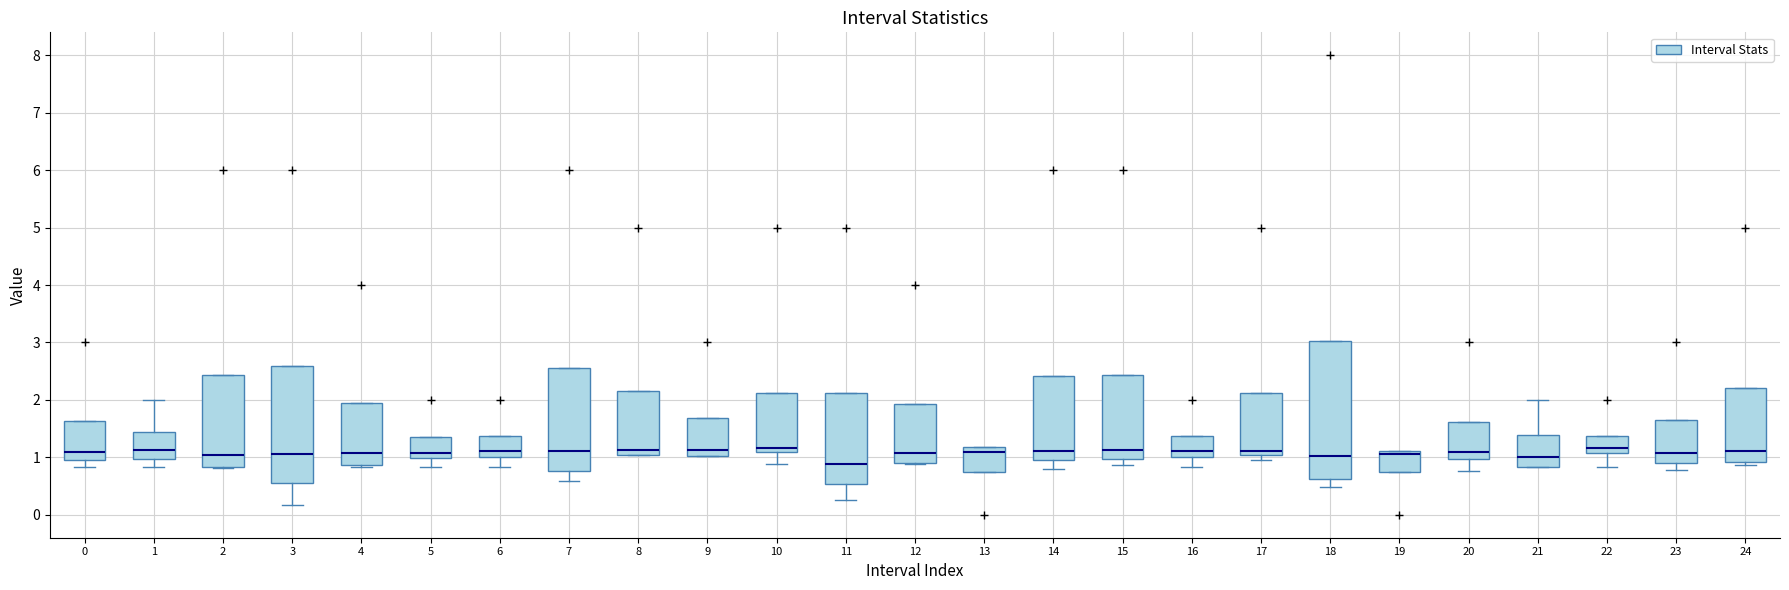

Reading left to right, read every box against the y-axis: the position of its median line, the range the box covers, and the ends of its whiskers. The values are not printed on the chart, so give them approximately, as read against the axis.

0: median 1.1, box 1.0 to 1.6, whiskers 0.8 to 1.6
1: median 1.1, box 1.0 to 1.4, whiskers 0.8 to 2.0
2: median 1.0, box 0.8 to 2.4, whiskers 0.8 to 2.4
3: median 1.1, box 0.5 to 2.6, whiskers 0.2 to 2.6
4: median 1.1, box 0.9 to 1.9, whiskers 0.8 to 1.9
5: median 1.1, box 1.0 to 1.3, whiskers 0.8 to 1.3
6: median 1.1, box 1.0 to 1.4, whiskers 0.8 to 1.4
7: median 1.1, box 0.8 to 2.6, whiskers 0.6 to 2.6
8: median 1.1, box 1.0 to 2.2, whiskers 1.0 to 2.2
9: median 1.1, box 1.0 to 1.7, whiskers 1.0 to 1.7
10: median 1.2, box 1.1 to 2.1, whiskers 0.9 to 2.1
11: median 0.9, box 0.5 to 2.1, whiskers 0.3 to 2.1
12: median 1.1, box 0.9 to 1.9, whiskers 0.9 to 1.9
13: median 1.1, box 0.8 to 1.2, whiskers 0.8 to 1.2
14: median 1.1, box 1.0 to 2.4, whiskers 0.8 to 2.4
15: median 1.1, box 1.0 to 2.4, whiskers 0.9 to 2.4
16: median 1.1, box 1.0 to 1.4, whiskers 0.8 to 1.4
17: median 1.1, box 1.0 to 2.1, whiskers 0.9 to 2.1
18: median 1.0, box 0.6 to 3.0, whiskers 0.5 to 3.0
19: median 1.1 (just below the box's upper edge), box 0.8 to 1.1, whiskers 0.8 to 1.1
20: median 1.1, box 1.0 to 1.6, whiskers 0.8 to 1.6
21: median 1.0, box 0.8 to 1.4, whiskers 0.8 to 2.0
22: median 1.2, box 1.1 to 1.4, whiskers 0.8 to 1.4
23: median 1.1, box 0.9 to 1.6, whiskers 0.8 to 1.6
24: median 1.1, box 0.9 to 2.2, whiskers 0.9 (just below the box's lower edge) to 2.2